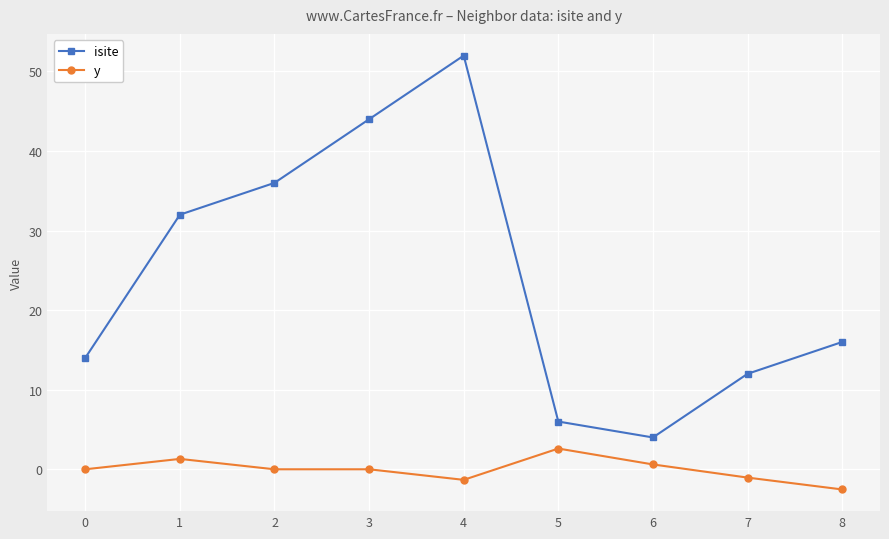

What is the smallest value displayed?

-2.5